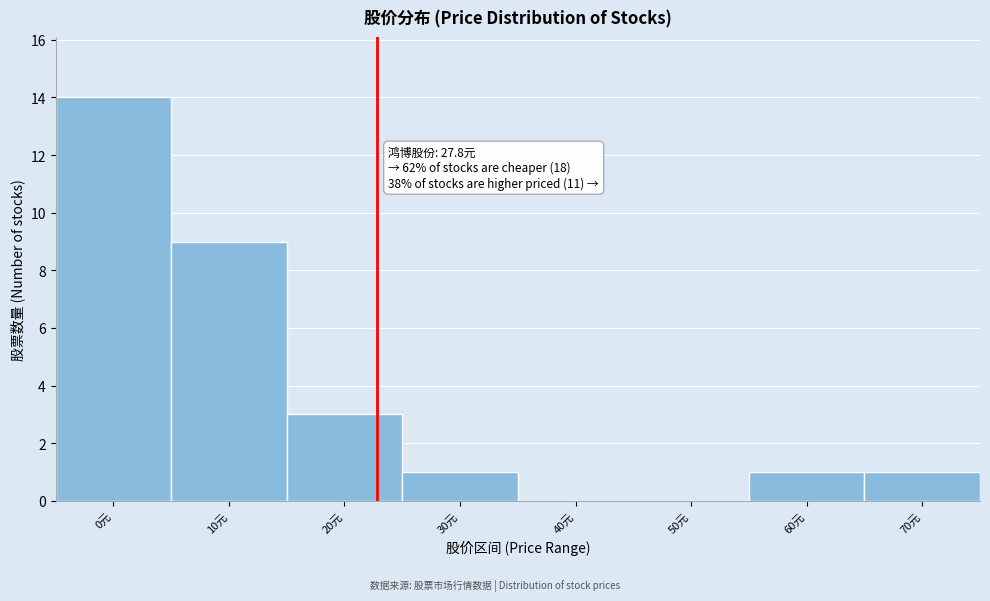

Reading right to left, extract all data points from this chart.

70元=1	60元=1	50元=0	40元=0	30元=1	20元=3	10元=9	0元=14